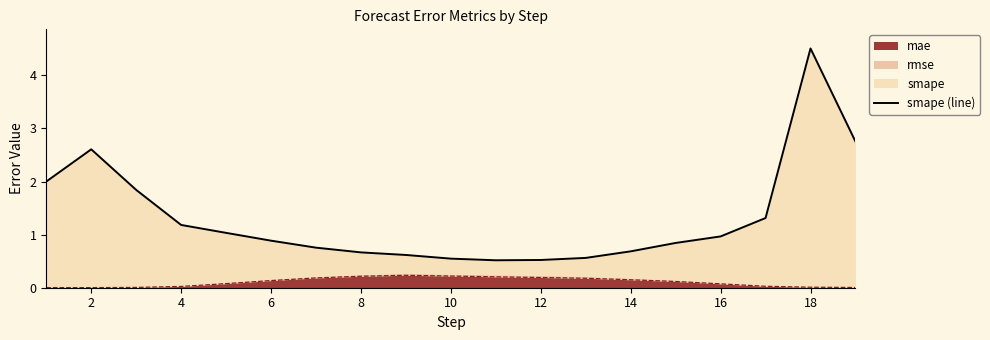

The mae series shows 0.0 at 2. True or false?

True